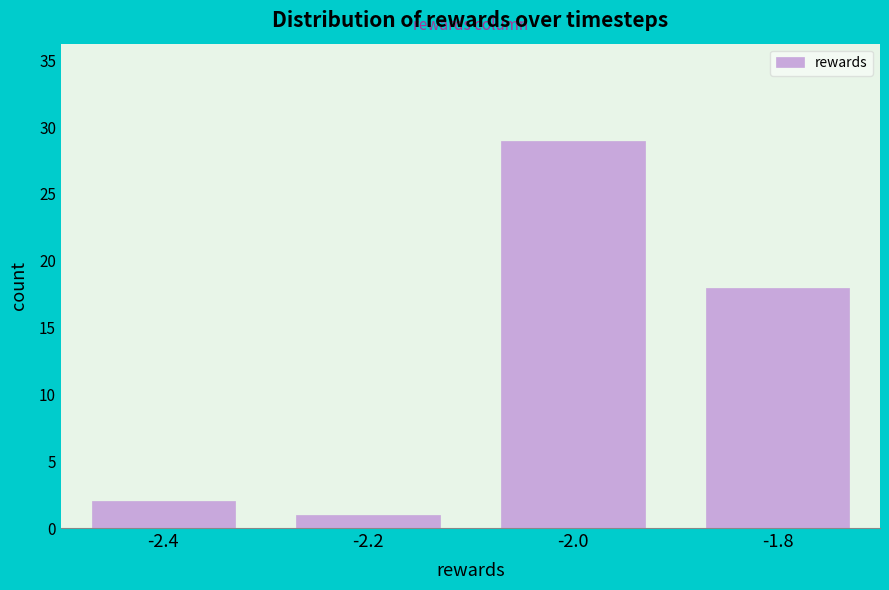

Reading right to left, extract all data points from this chart.

-1.8=18	-2.0=29	-2.2=1	-2.4=2